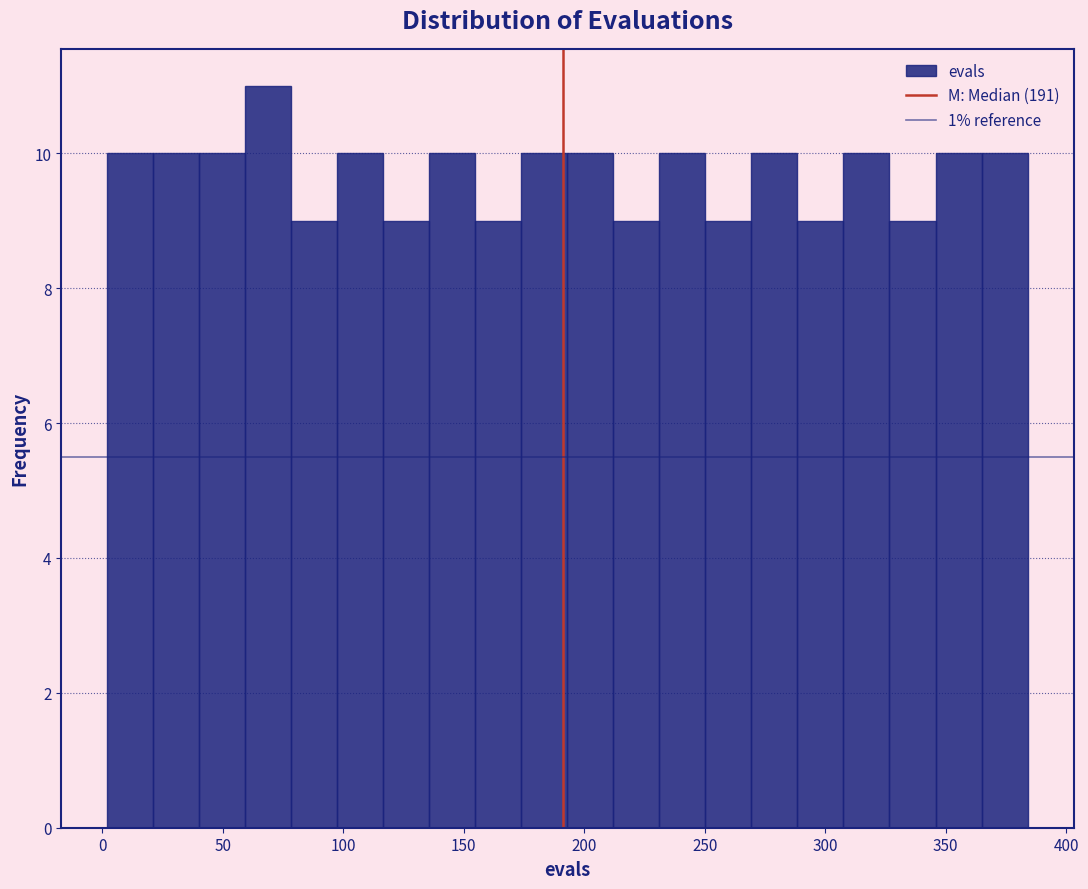

Read against the x-axis, roughly where is the centre of the tallest bar?

70